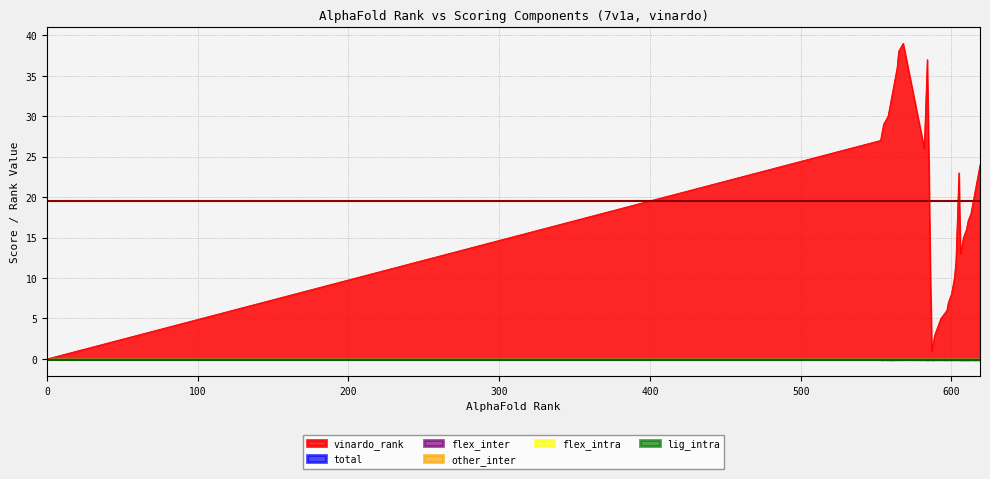

Rank the series by their maximum value, from lowest to highest.

lig_intra, total, flex_inter, other_inter, flex_intra, vinardo_rank